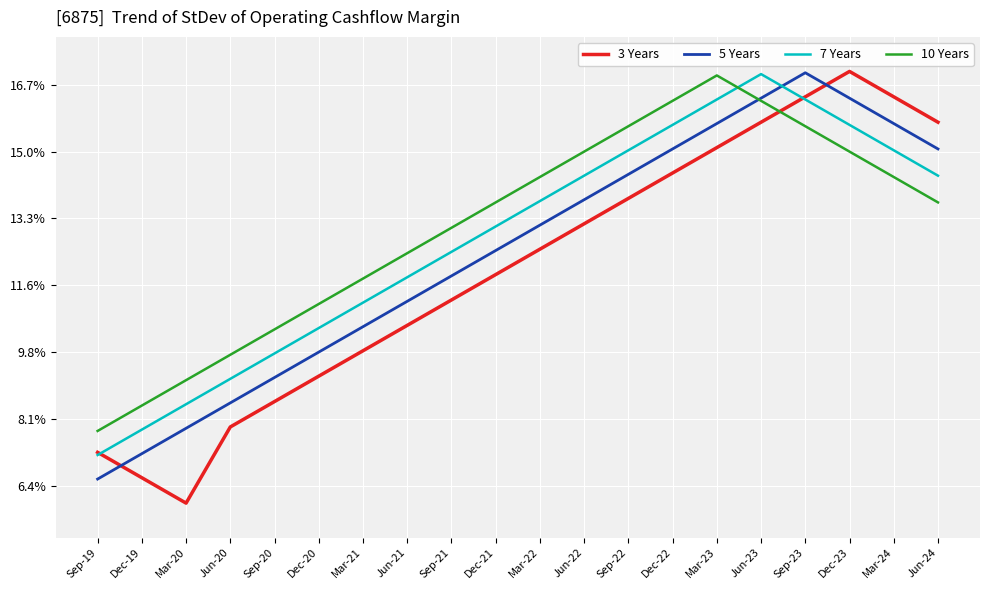

At which category is the sum across all series the highest?

Jun-23